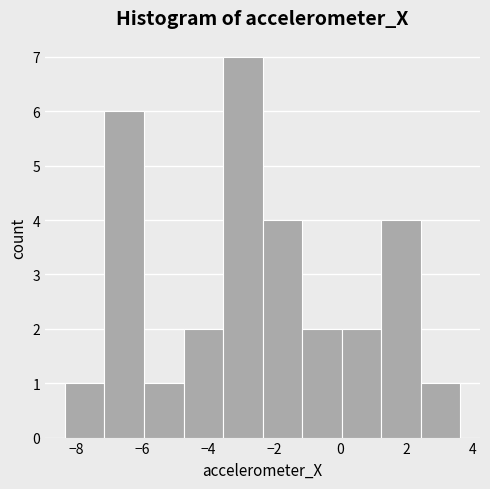

How tall is the bar that spans -2.4 to -1.2 on the x-axis? Neither the bar edges nor the heights are printed on the chart, so give them approximately, as read against the axes.

4